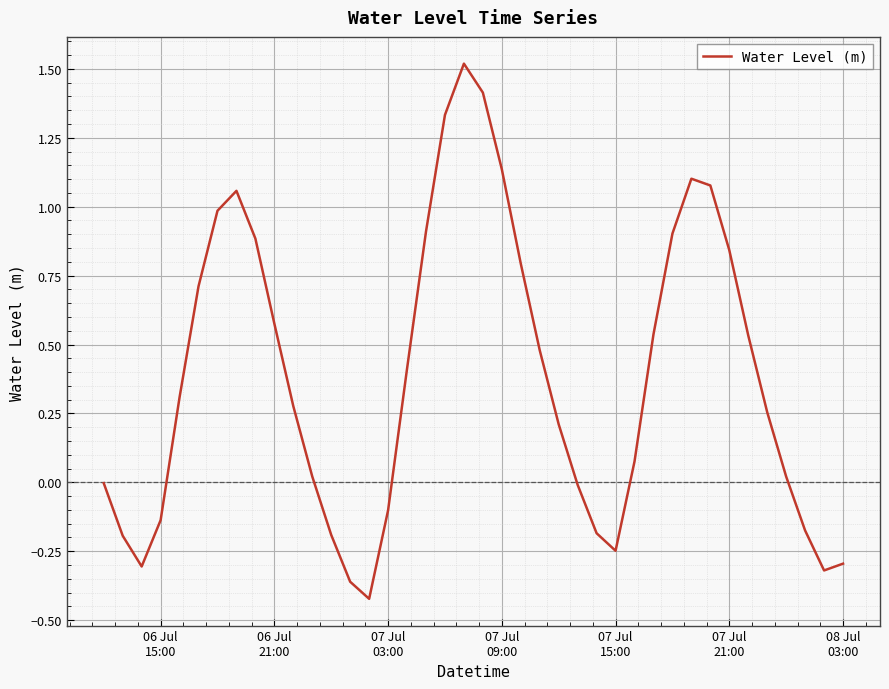

What is the greatest value displayed?

1.5